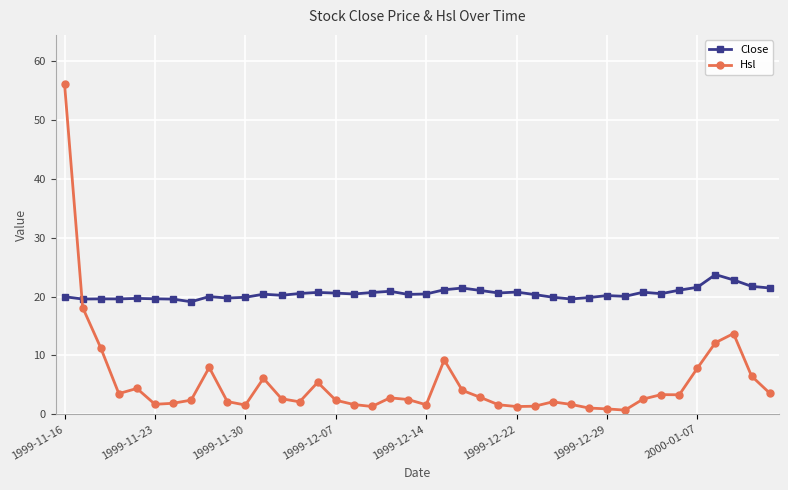

What is the value of the Close point at the 33rd from the left?

20.8